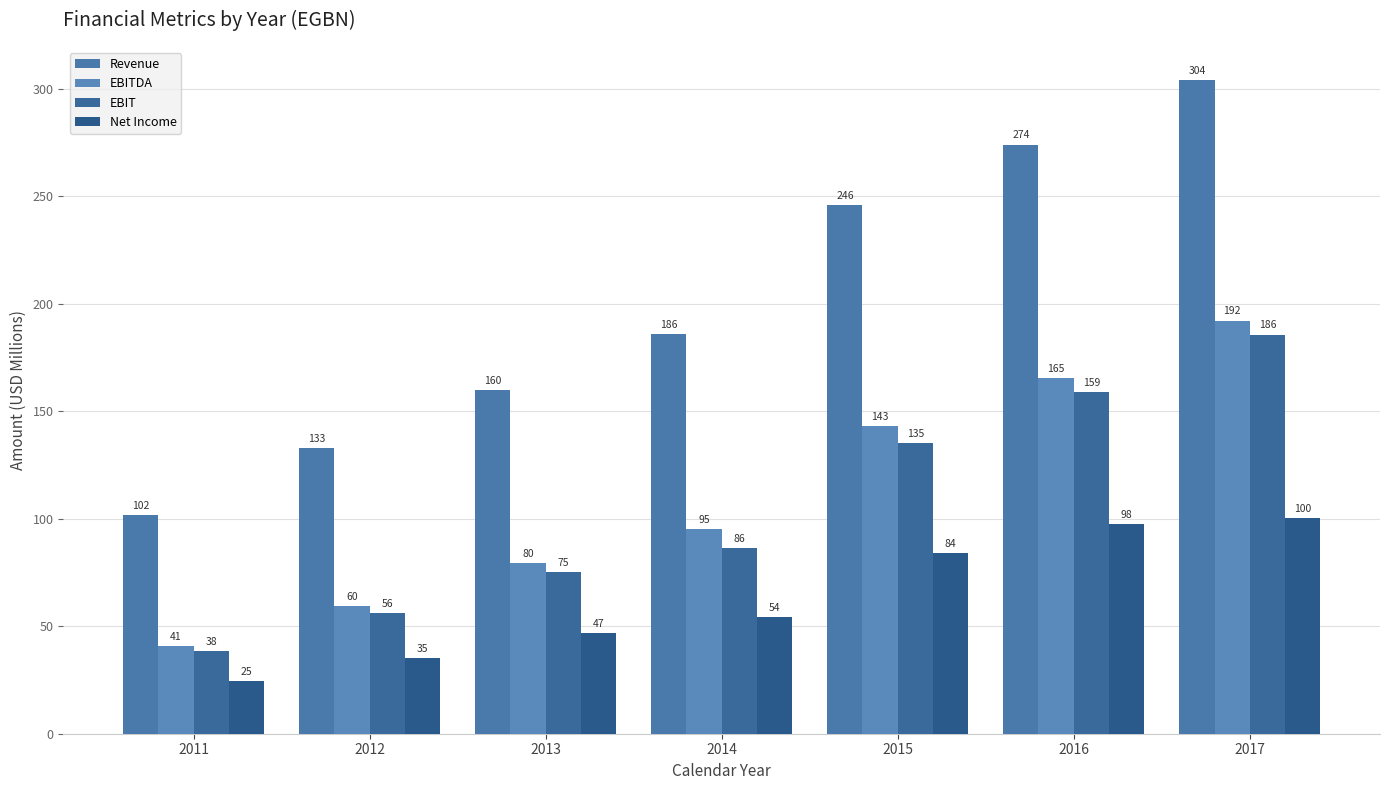

True or false: Net Income has a value of 47.0 at 2013.

True